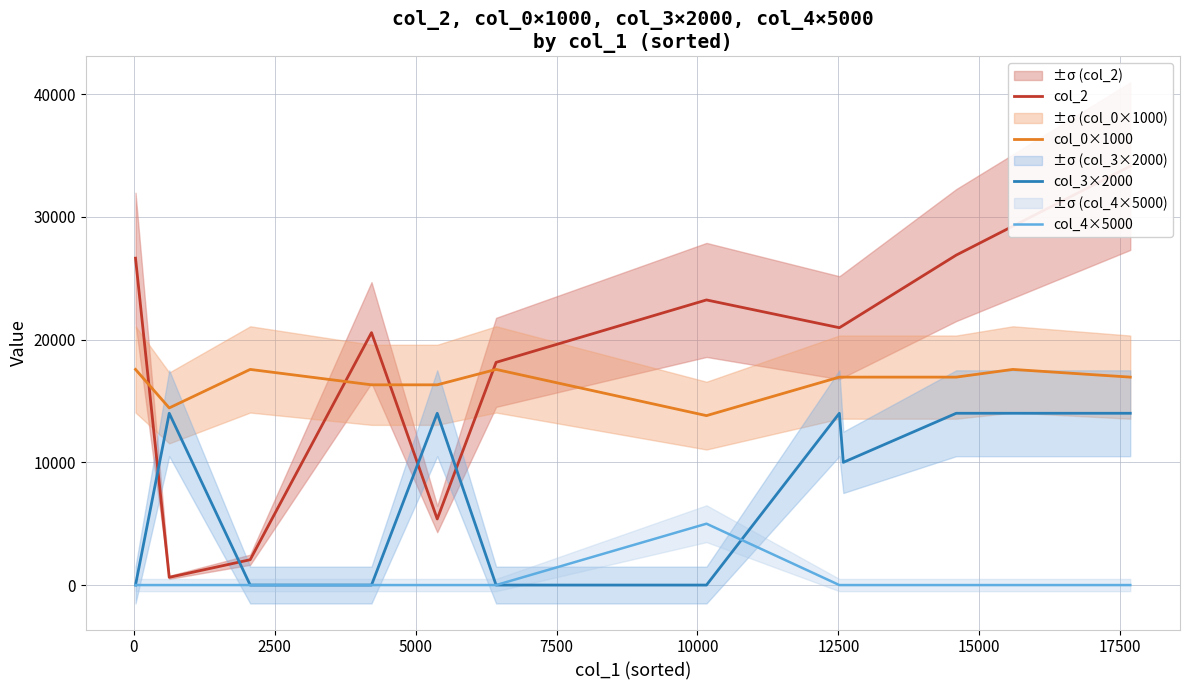

Count the number of data series in this chart.

4